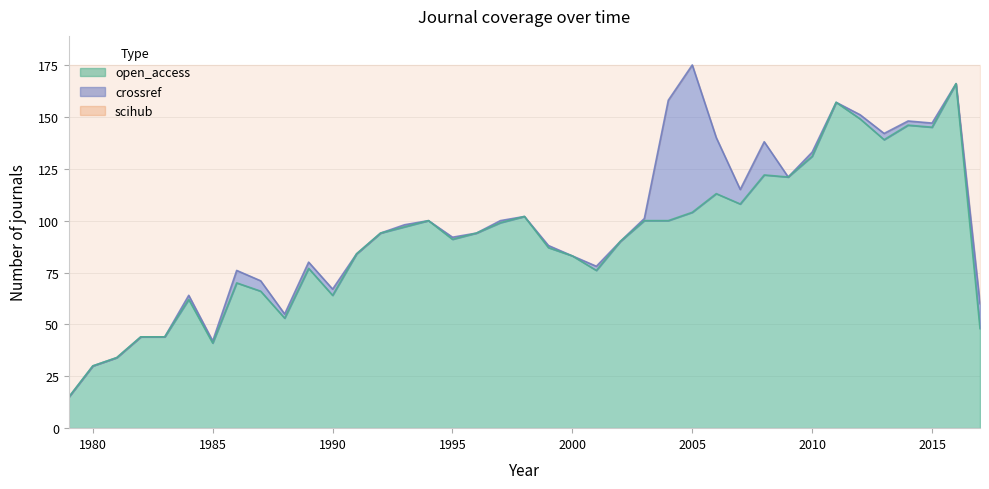

True or false: scihub and crossref cross at least once.

False